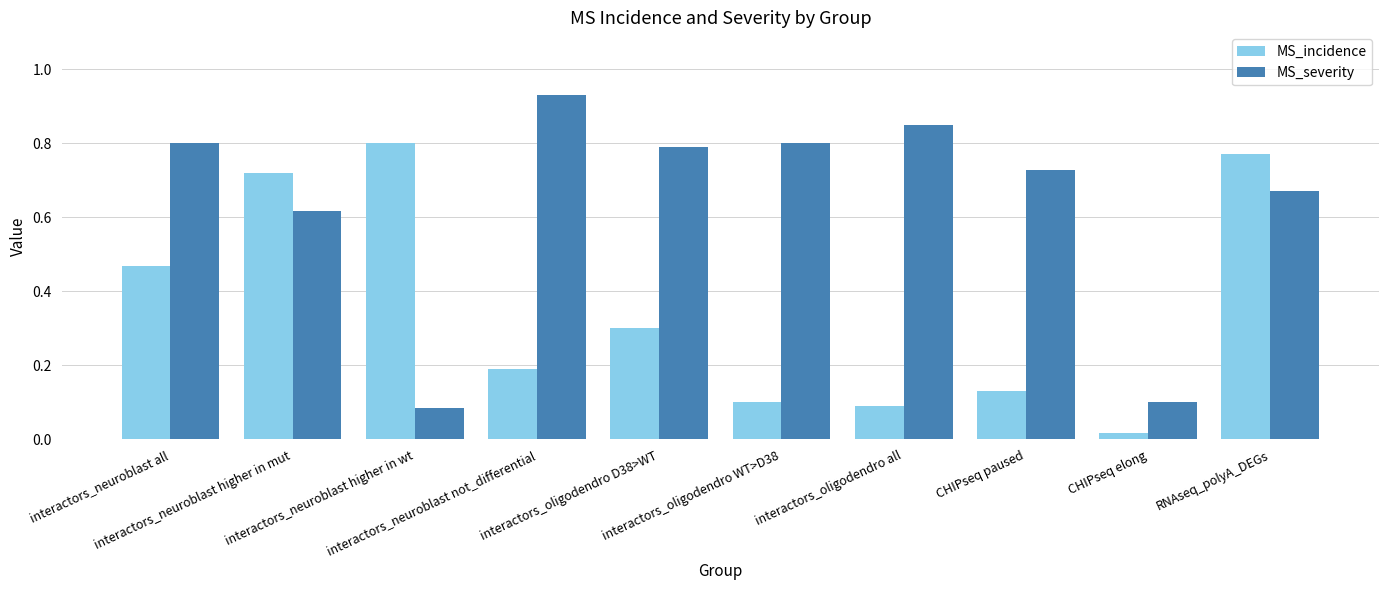

At how many categories does at least one series exceed 0?

10